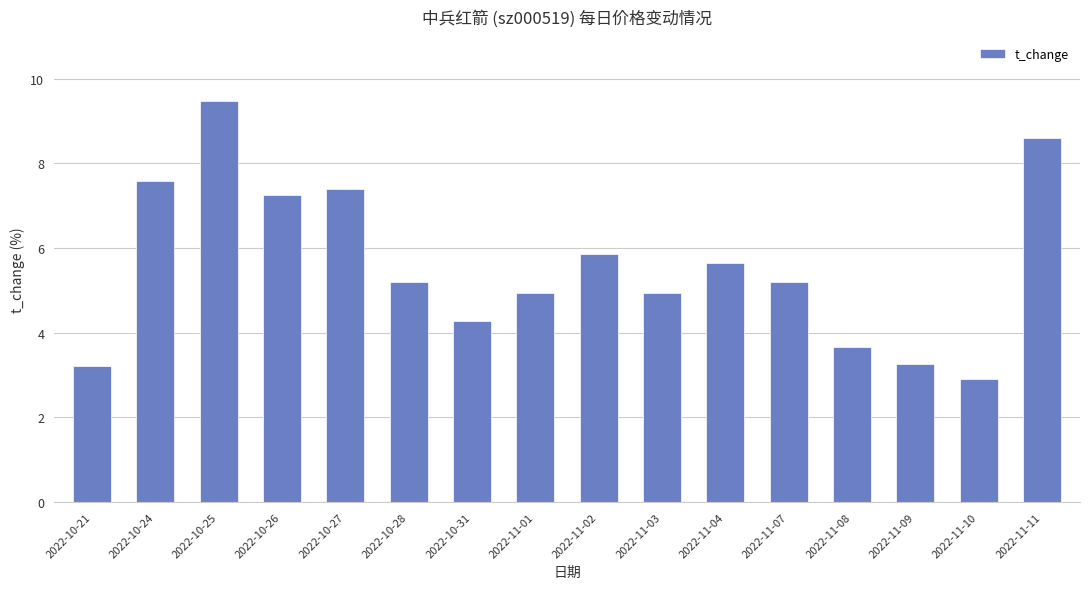

What is the smallest value displayed?

2.9